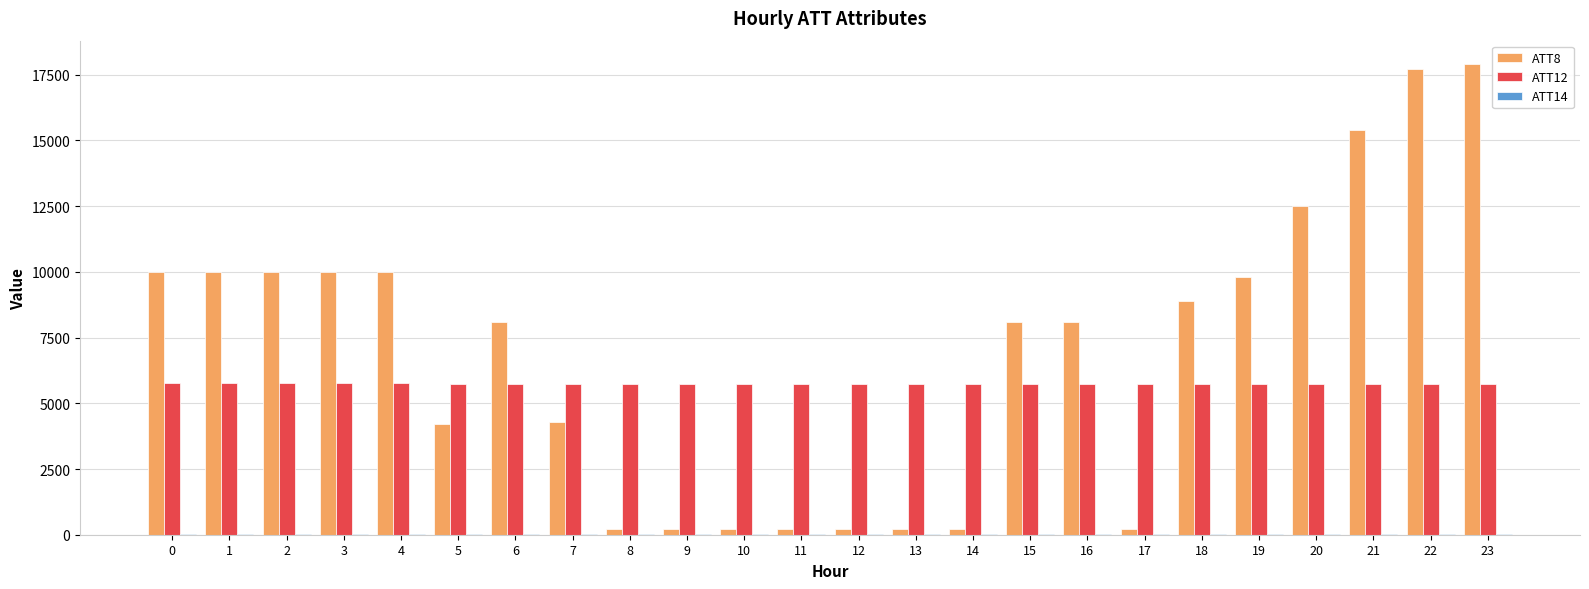

Where is ATT8 nearest to the value 9050?

18